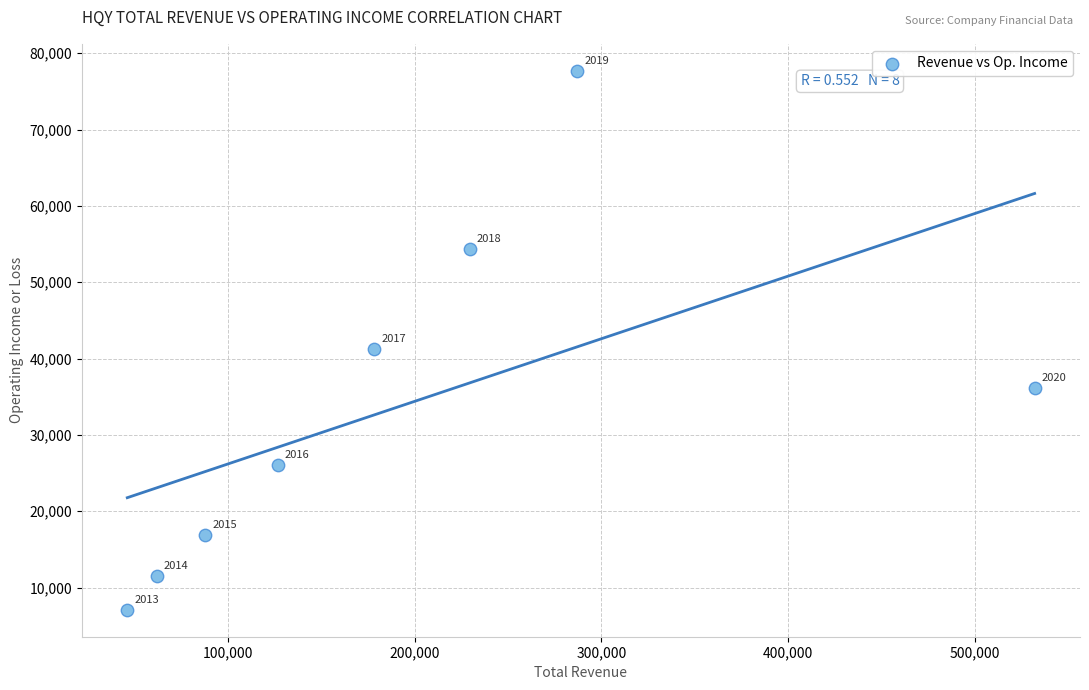

What is the average X value?

193738